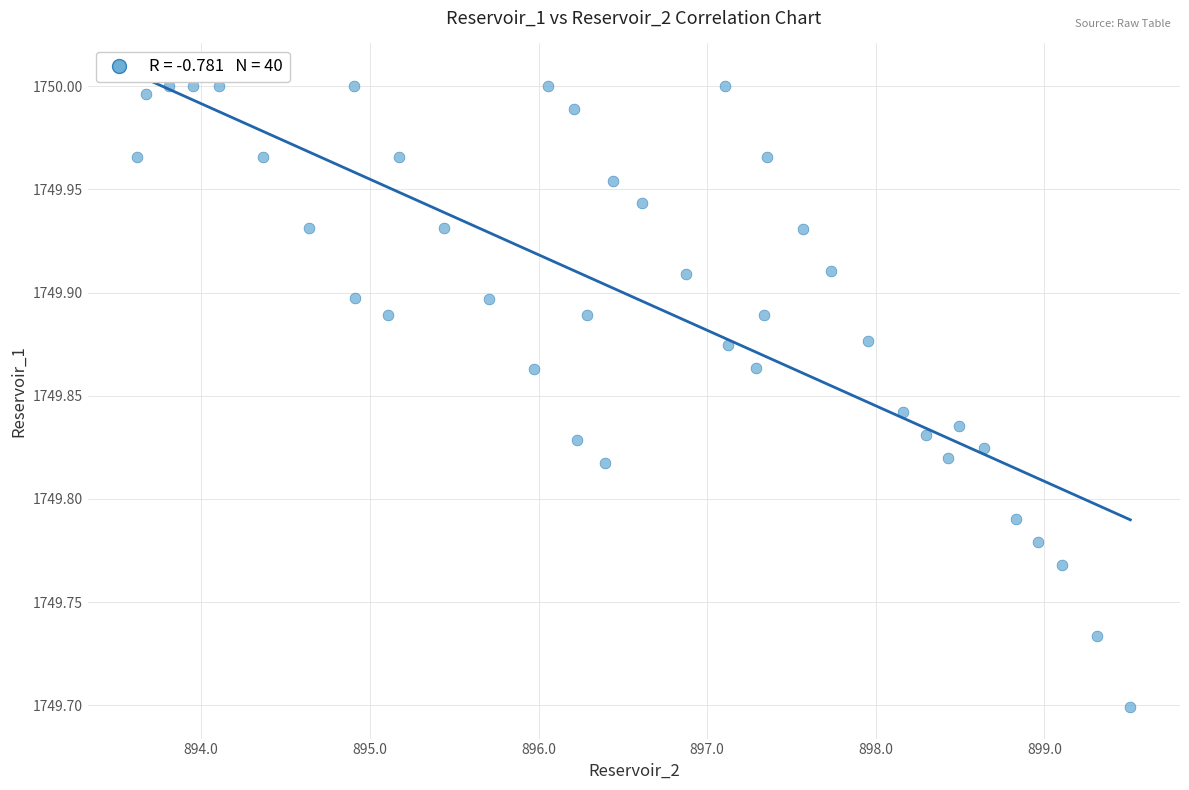

What is the range of Y values (max minus min)?

0.3